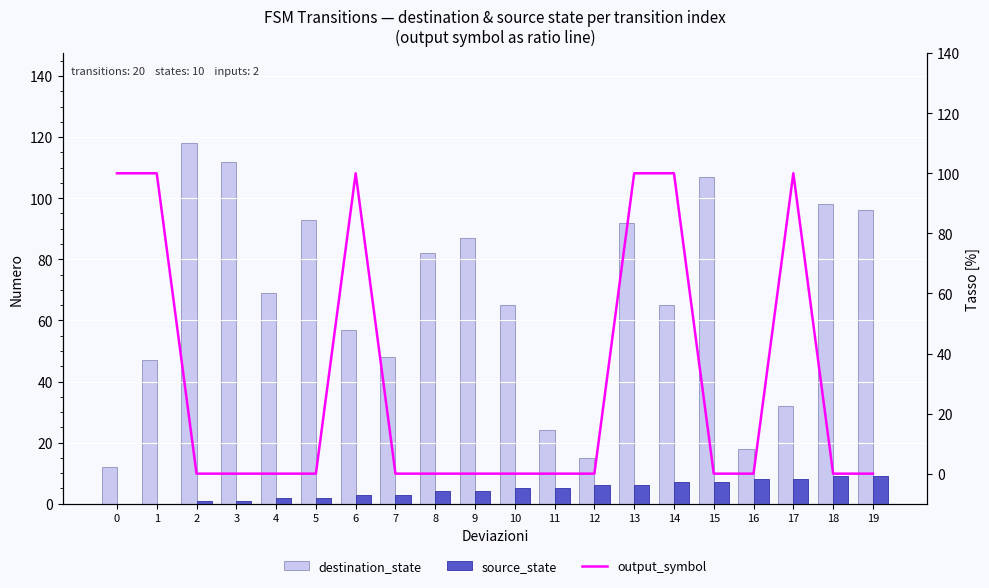

The value of output_symbol at 11 is 0. True or false?

False